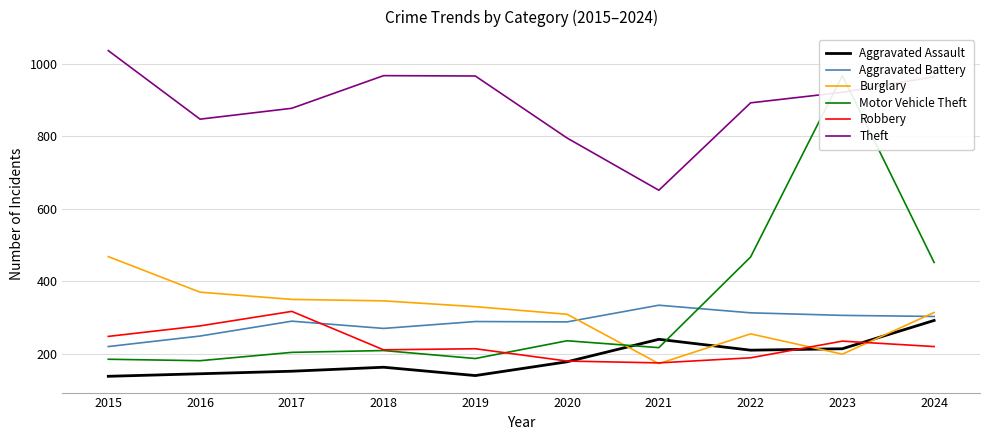

Is the value of Robbery at 2016 greater than the value of Aggravated Battery at 2018?

Yes